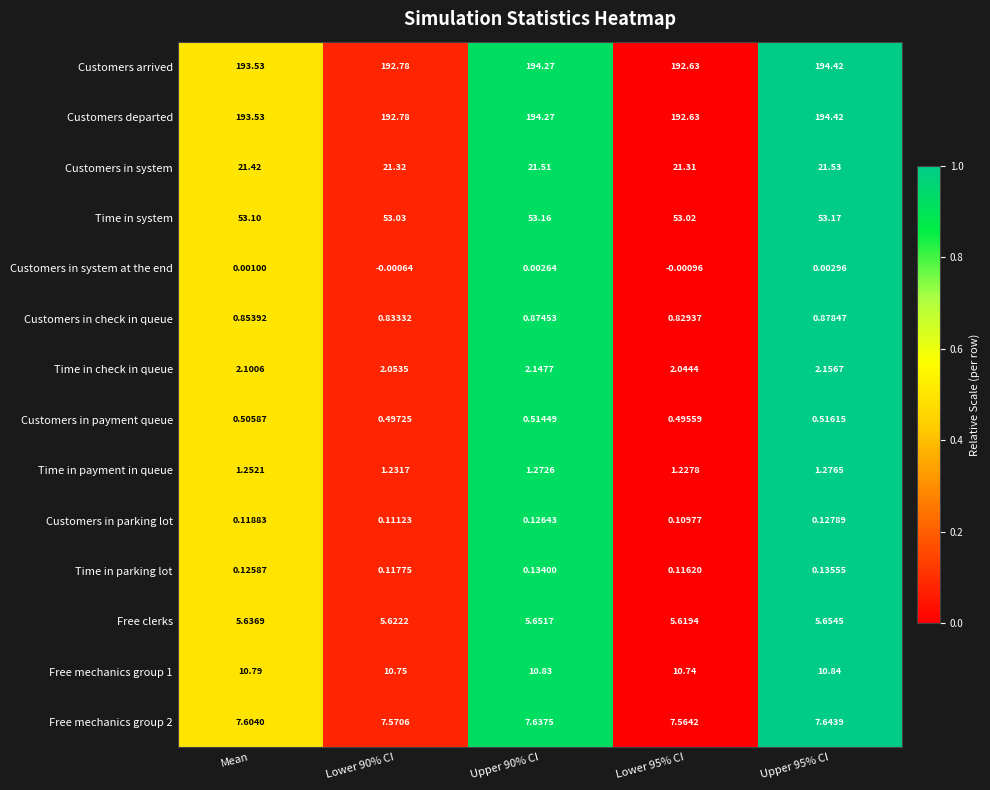

Is the value of Free mechanics group 2 at Upper 95% CI greater than the value of Free mechanics group 1 at Lower 95% CI?

No